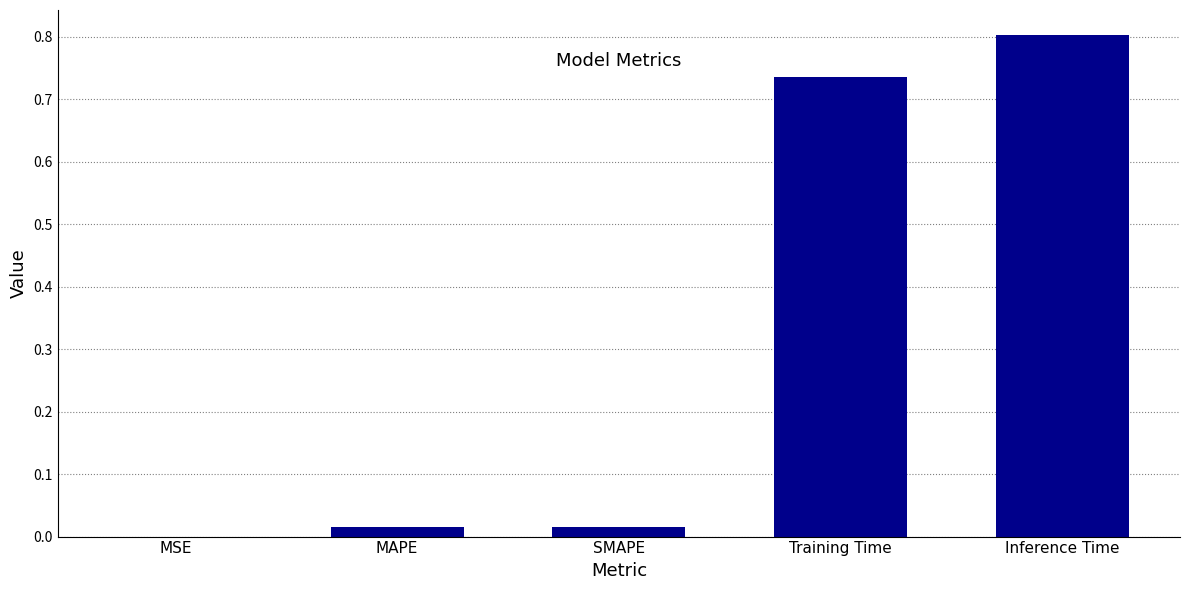

True or false: the data shows 0.0 at SMAPE.

True